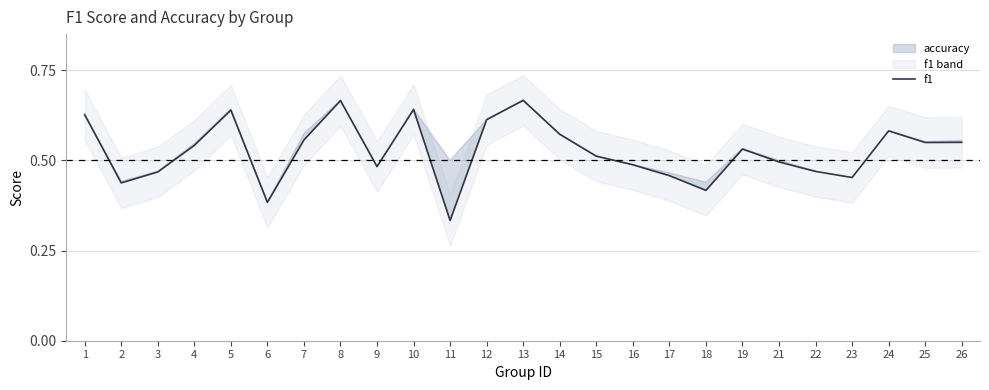

The chart shows a value of 0.9 at 12. True or false?

False